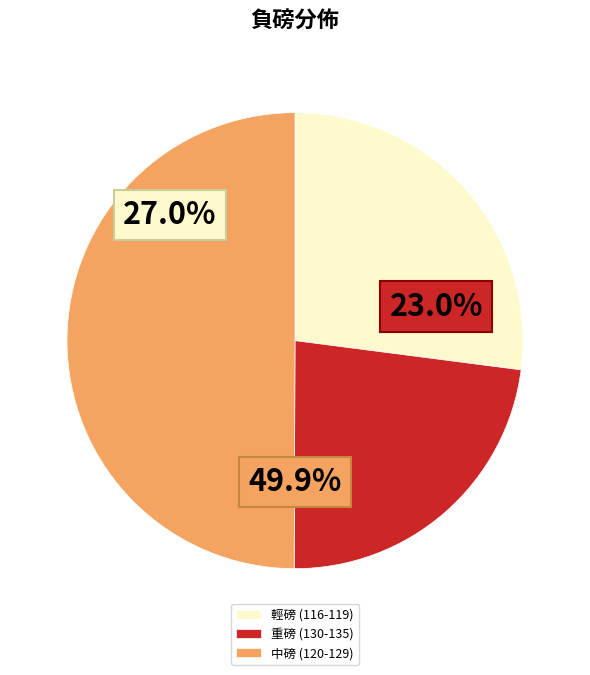

Is there any slice that represents more than half of the pie?

No